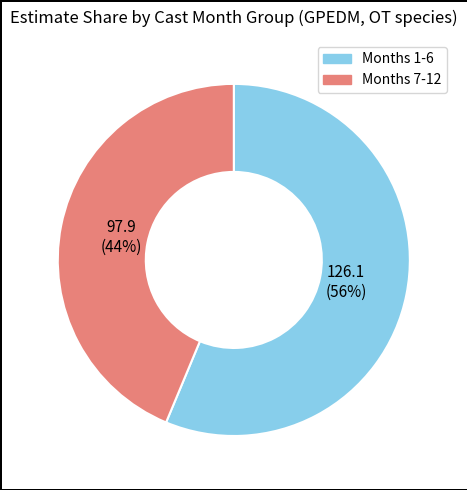

Which slice represents more than half of the pie?

Months 1-6